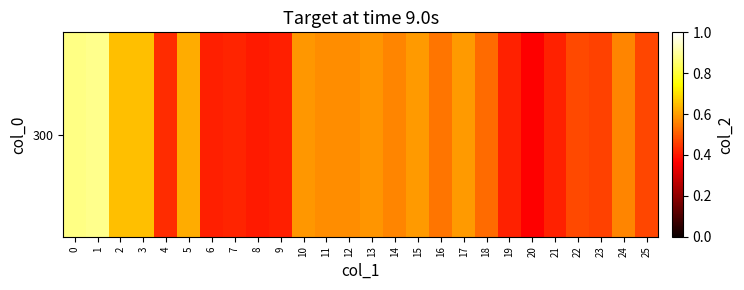

Reading right to left, what are all the values shown in this chart?

25=0.5	24=0.6	23=0.5	22=0.5	21=0.4	20=0.4	19=0.4	18=0.5	17=0.6	16=0.5	15=0.6	14=0.6	13=0.6	12=0.6	11=0.6	10=0.6	9=0.4	8=0.4	7=0.4	6=0.4	5=0.6	4=0.4	3=0.6	2=0.7	1=0.9	0=0.9